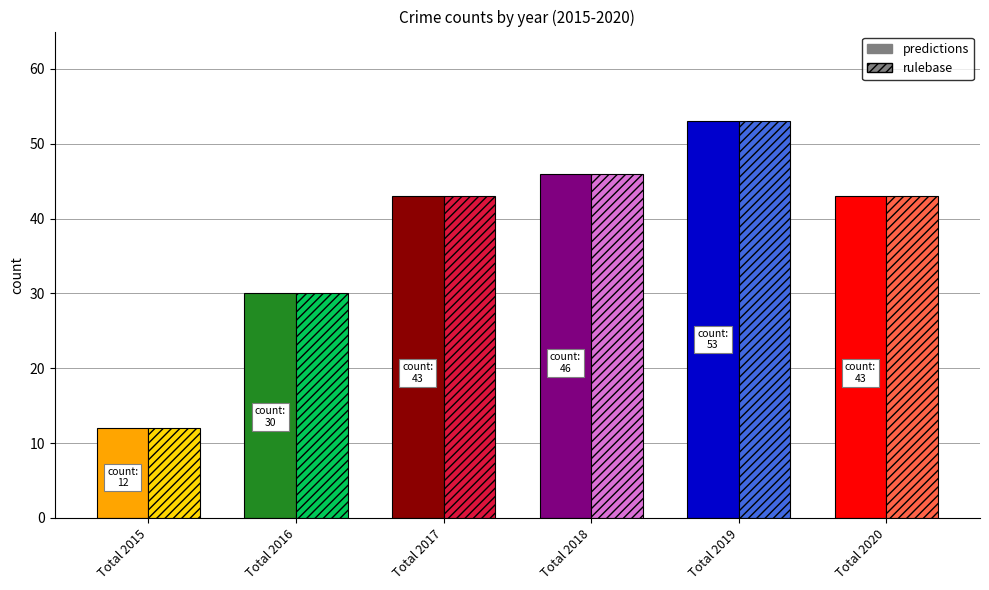

What is the value of the predictions bar at the 5th from the left?

53